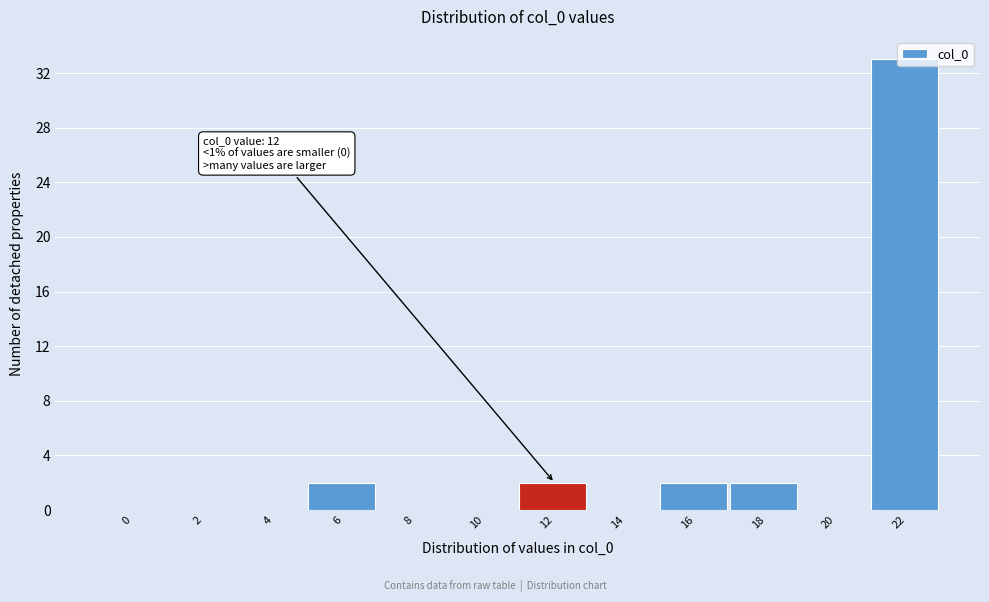

Is it true that the value at 6 is 2?

True